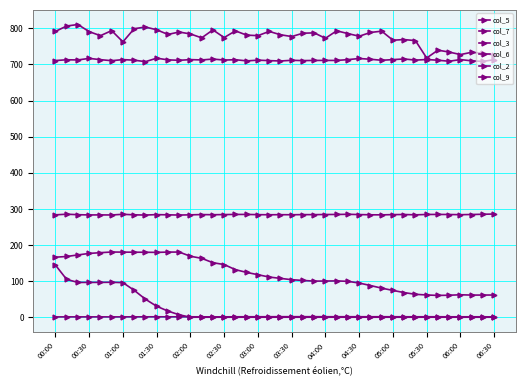

True or false: col_2 and col_6 intersect in this chart.

False